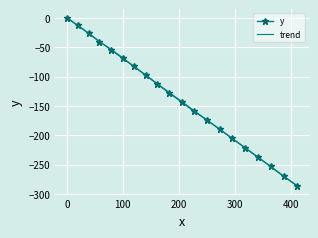

Which series has the largest range (max minus min)?

trend